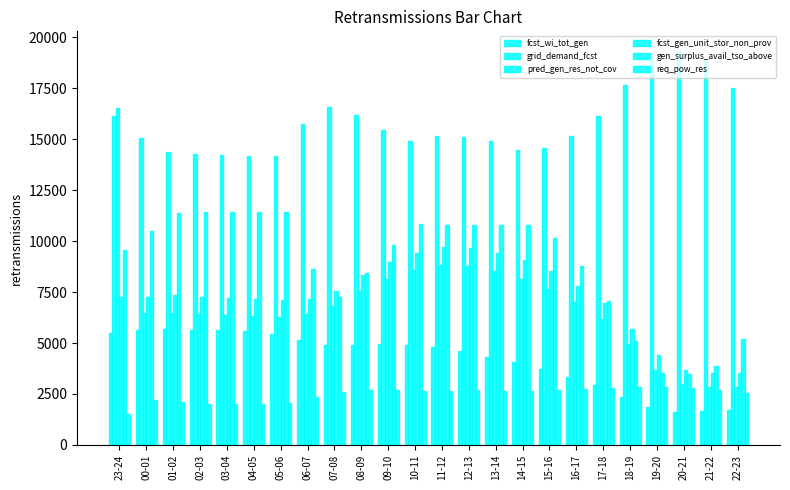

Reading left to right, list all the values displayed in this chart.

fcst_wi_tot_gen: 23-24=5479	00-01=5621	01-02=5696	02-03=5658	03-04=5623	04-05=5584	05-06=5441	06-07=5159	07-08=4887	08-09=4922	09-10=4930	10-11=4884	11-12=4784	12-13=4593	13-14=4337	14-15=4047	15-16=3718	16-17=3352	17-18=2922	18-19=2371	19-20=1876	20-21=1637	21-22=1642	22-23=1713
grid_demand_fcst: 23-24=16164	00-01=15072	01-02=14365	02-03=14287	03-04=14246	04-05=14172	05-06=14199	06-07=15744	07-08=16583	08-09=16209	09-10=15456	10-11=14904	11-12=15169	12-13=15121	13-14=14896	14-15=14480	15-16=14553	16-17=15182	17-18=16137	18-19=17662	19-20=18890	20-21=19328	21-22=18827	22-23=17505
pred_gen_res_not_cov: 23-24=16518	00-01=6450	01-02=6479	02-03=6423	03-04=6385	04-05=6346	05-06=6284	06-07=6409	07-08=6802	08-09=7555	09-10=8137	10-11=8559	11-12=8808	12-13=8756	13-14=8531	14-15=8165	15-16=7649	16-17=7008	17-18=6168	18-19=4934	19-20=3678	20-21=2980	21-22=2849	22-23=2848
fcst_gen_unit_stor_non_prov: 23-24=7247	00-01=7282	01-02=7339	02-03=7262	03-04=7220	04-05=7180	05-06=7119	06-07=7177	07-08=7543	08-09=8355	09-10=8985	10-11=9430	11-12=9696	12-13=9647	13-14=9422	14-15=9056	15-16=8511	16-17=7803	17-18=6960	18-19=5667	19-20=4404	20-21=3659	21-22=3534	22-23=3523
gen_surplus_avail_tso_above: 23-24=9576	00-01=10493	01-02=11367	02-03=11434	03-04=11446	04-05=11446	05-06=11406	06-07=8637	07-08=7257	08-09=8413	09-10=9787	10-11=10827	11-12=10799	12-13=10785	13-14=10799	14-15=10805	15-16=10137	16-17=8799	17-18=7080	18-19=5106	19-20=3528	20-21=3462	21-22=3878	22-23=5196
req_pow_res: 23-24=1509	00-01=2193	01-02=2097	02-03=2030	03-04=2018	04-05=2018	05-06=2057	06-07=2374	07-08=2606	08-09=2670	09-10=2679	10-11=2637	11-12=2665	12-13=2679	13-14=2665	14-15=2658	15-16=2693	16-17=2729	17-18=2783	18-19=2849	19-20=2833	20-21=2802	21-22=2709	22-23=2540